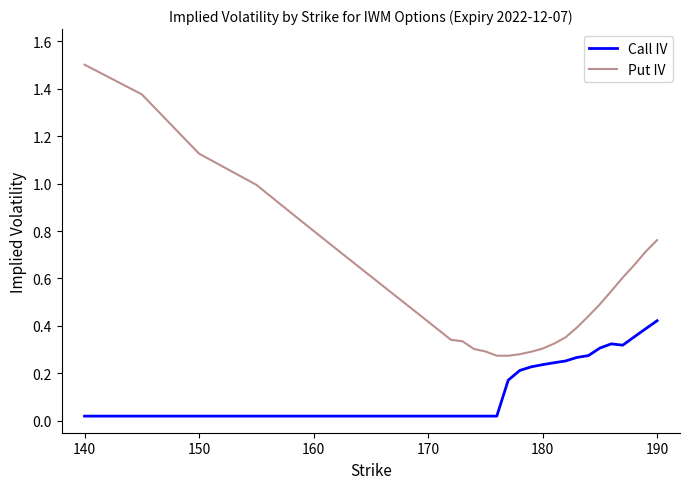

What are all the series names shown in the legend?

Call IV, Put IV